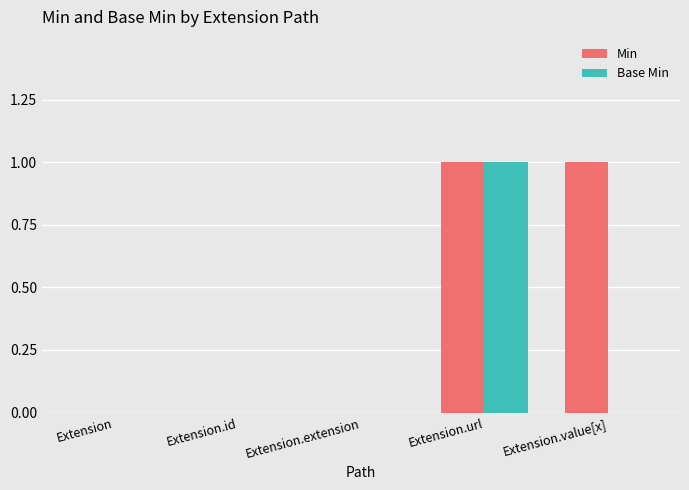

What is the total value across all series at Extension.url?

2